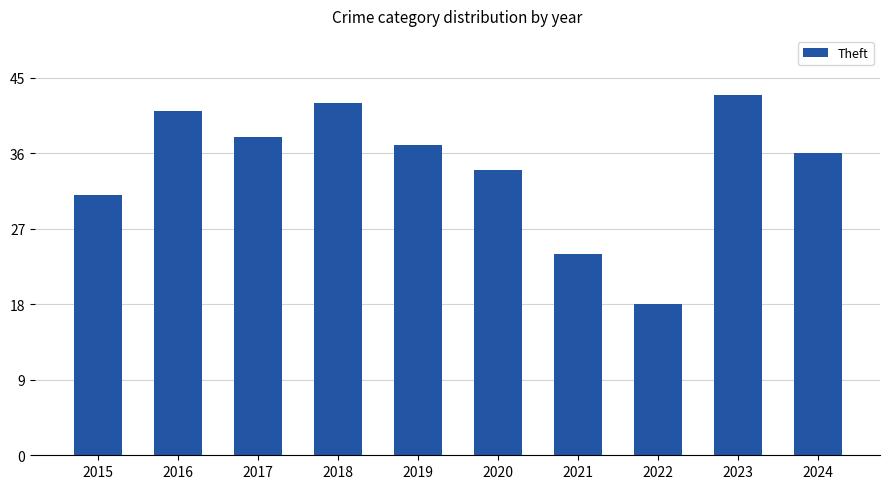

Reading right to left, list all the values displayed in this chart.

2024=36	2023=43	2022=18	2021=24	2020=34	2019=37	2018=42	2017=38	2016=41	2015=31